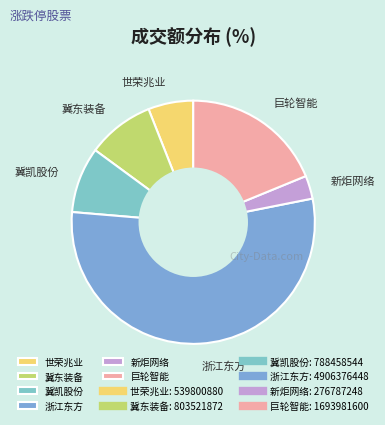

Which has a higher value, 世荣兆业 or 冀东装备?

冀东装备